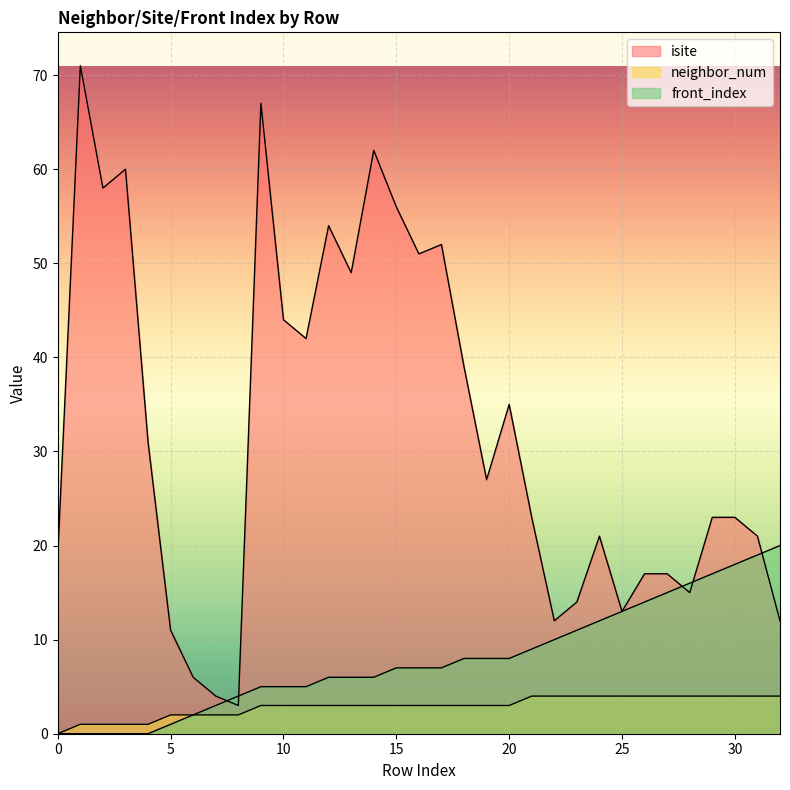

What is the value of the isite point at the 20th from the left?

27